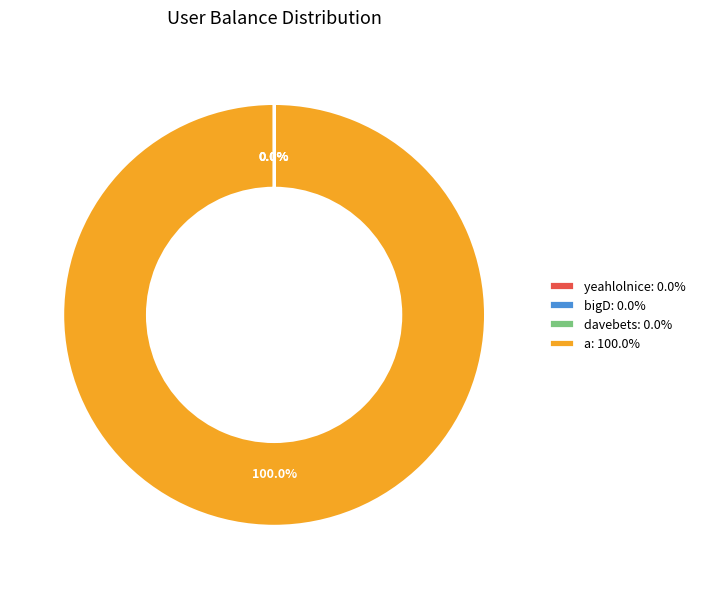

What percentage is the a slice, to the nearest percent?

100%